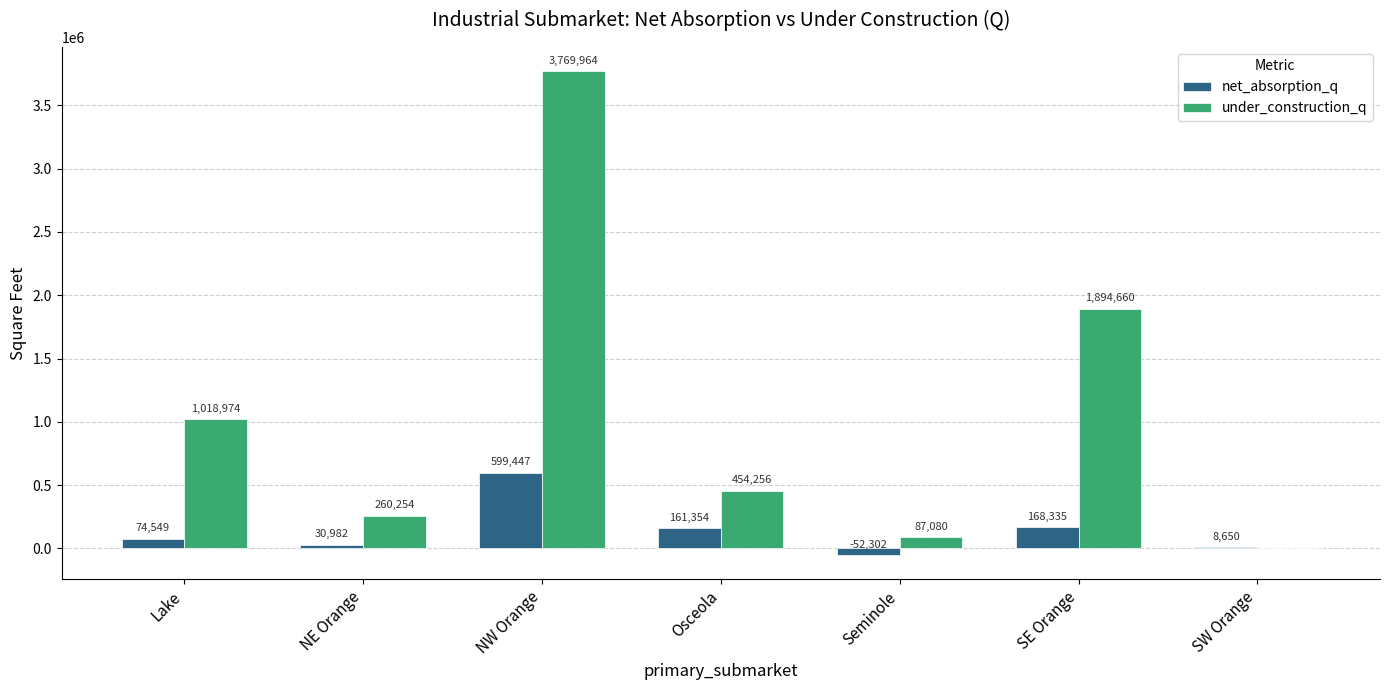

Are the bars grouped side by side (vs. stacked)?

Yes